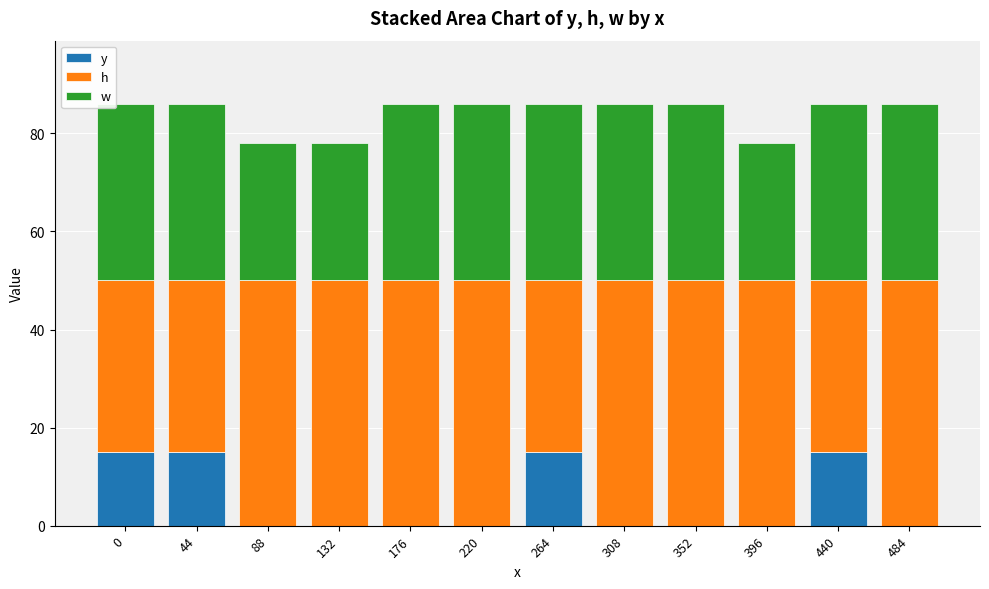

What is the total value across all series at 132?

78